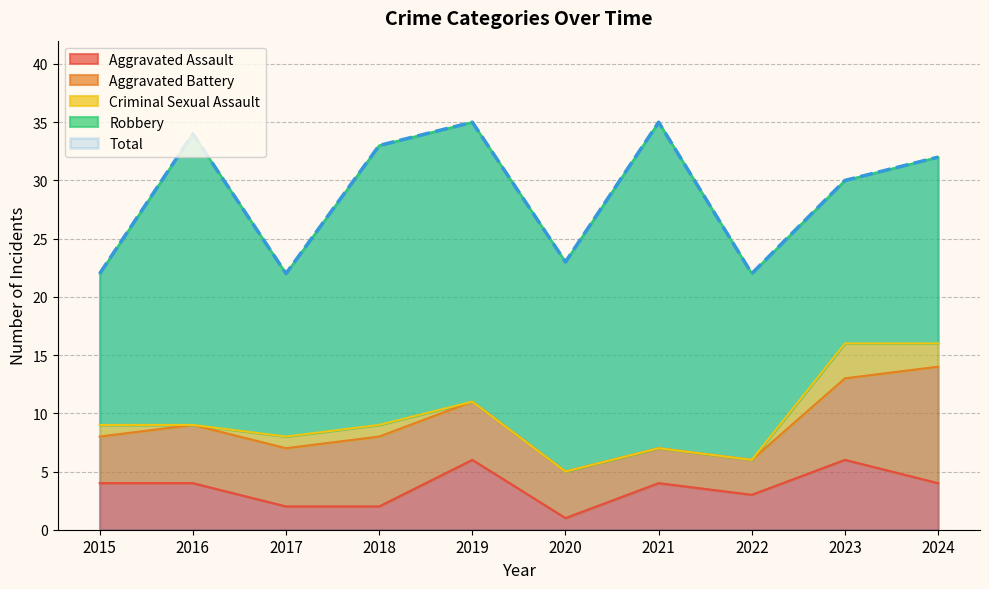

How many lines are shown in the chart?

5